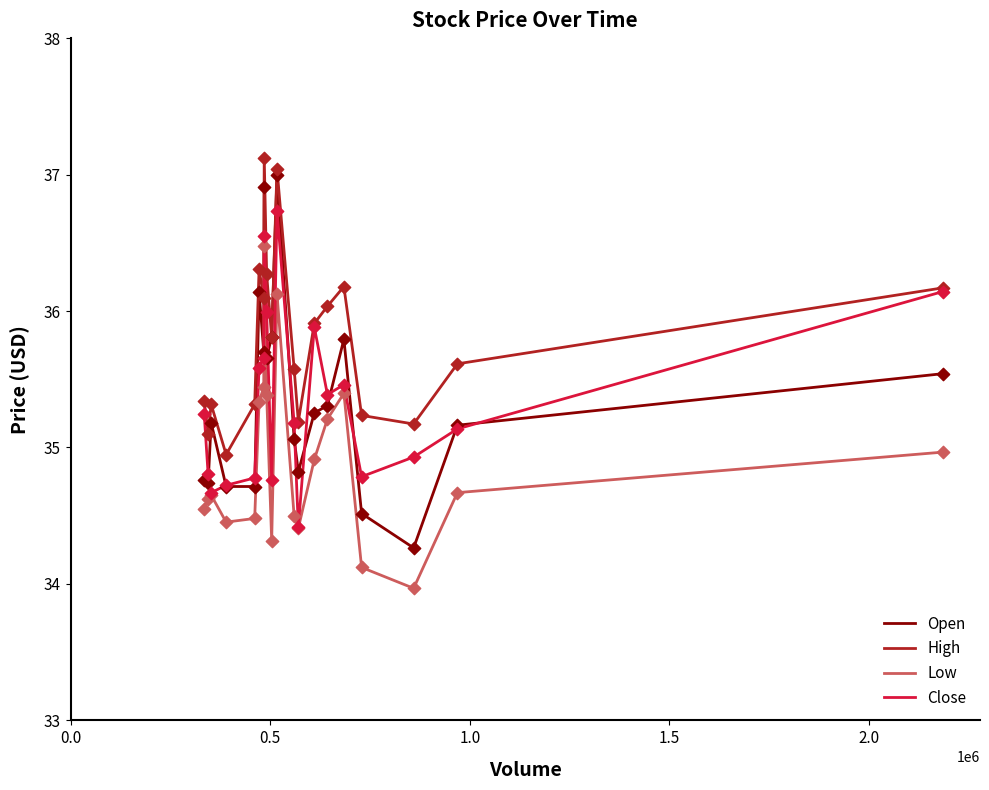

Which series has the largest range (max minus min)?

Open